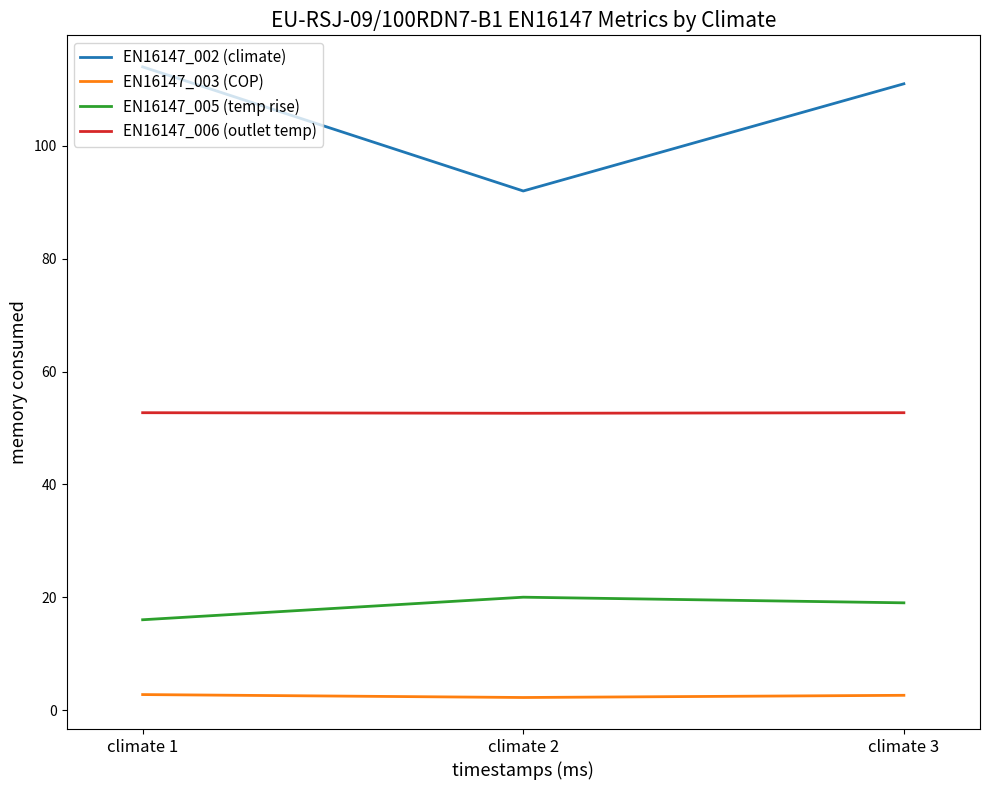

What is the difference between the maximum and minimum values in the EN16147_002 (climate) series?

22.0